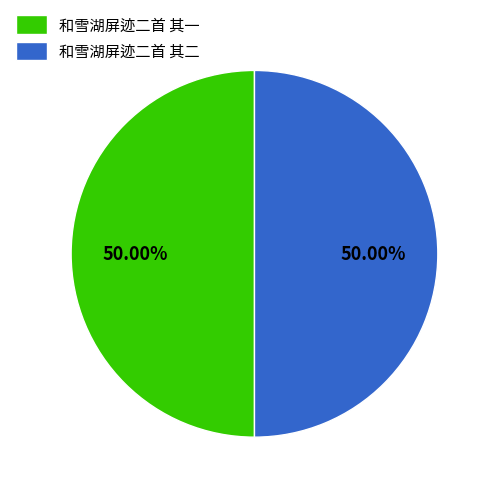

Is the sum of 和雪湖屏迹二首 其二 and 和雪湖屏迹二首 其一 greater than half?

Yes